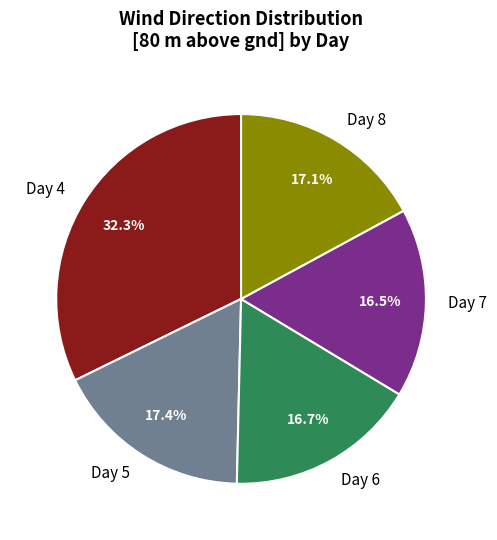

Which category has the biggest portion of the pie?

Day 4